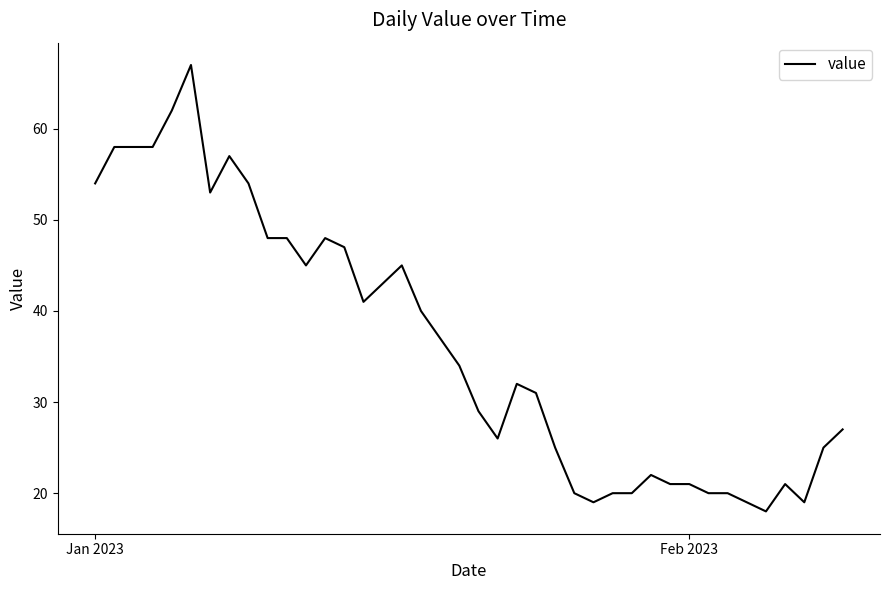

What is the greatest value displayed?

67